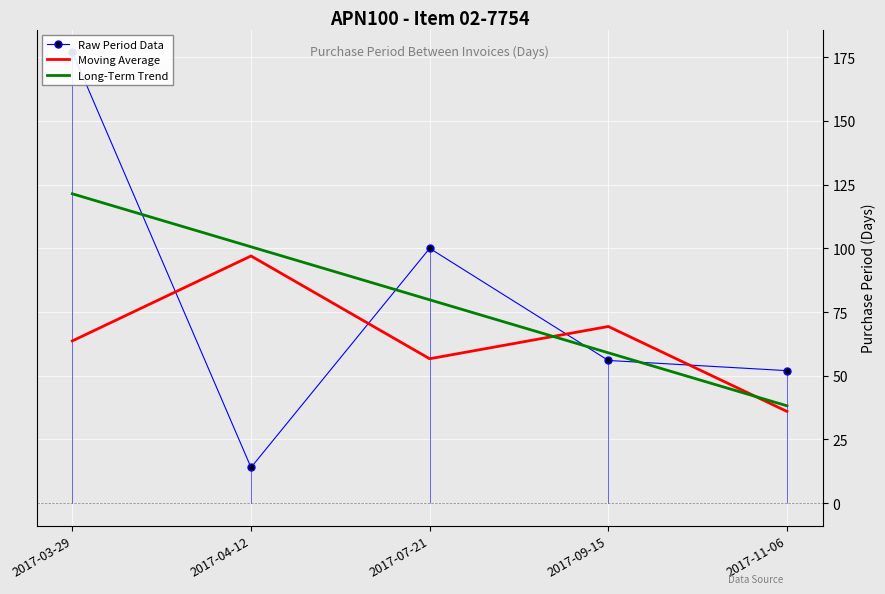

The value of Raw Period Data at 2017-04-12 is 14.0. True or false?

True